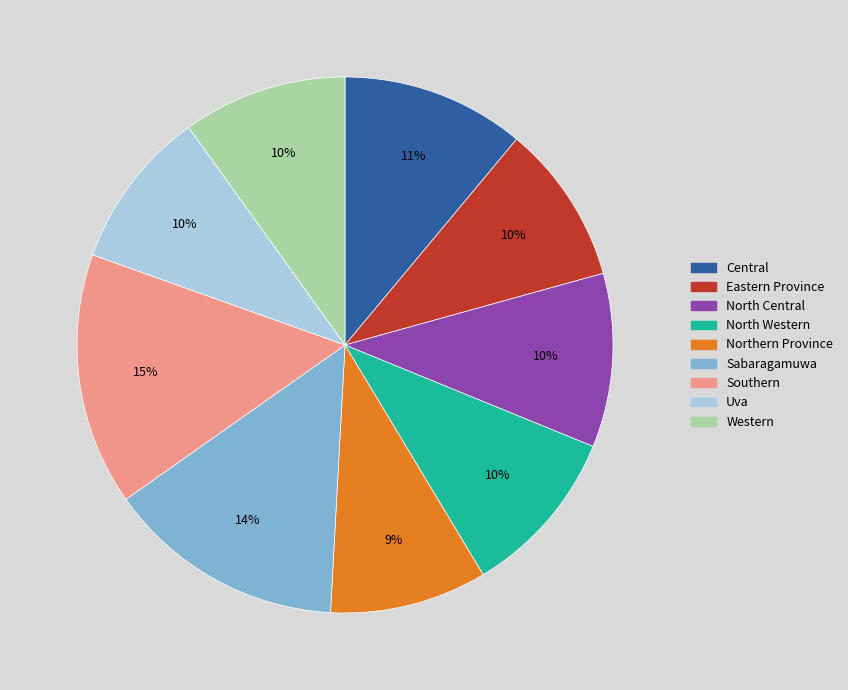

Does Eastern Province represent more than half of the total?

No